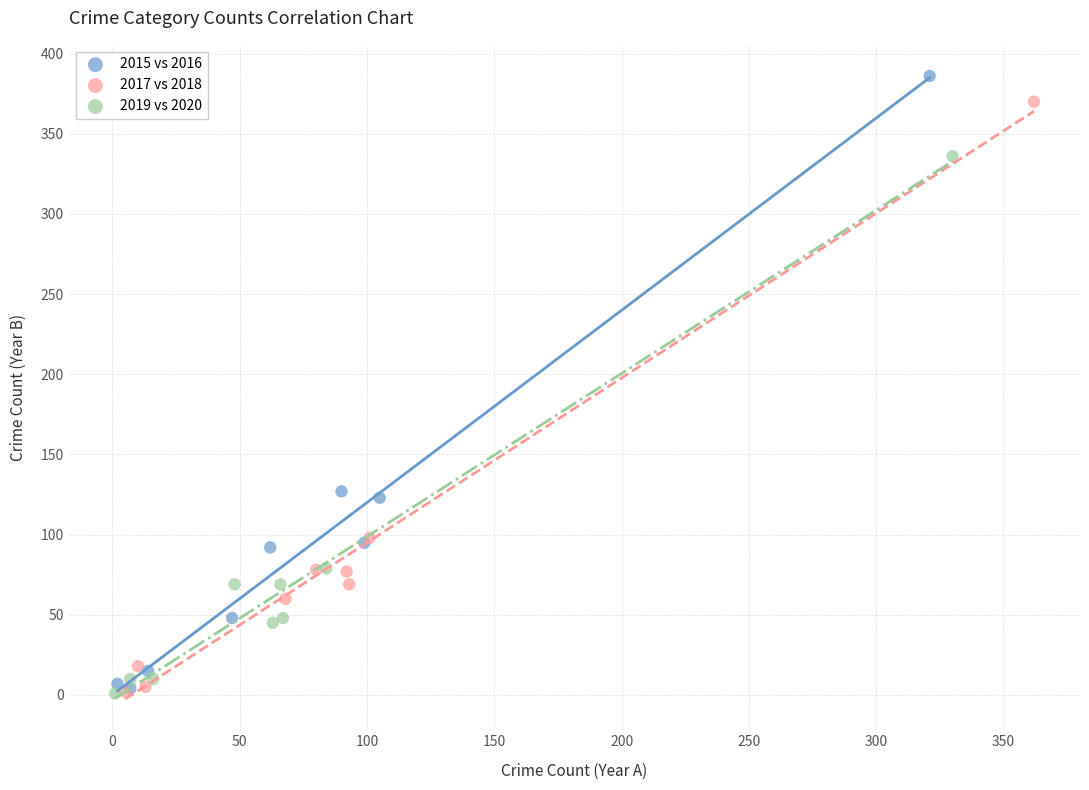

Which series has the largest Y range (max minus min)?

2015 vs 2016